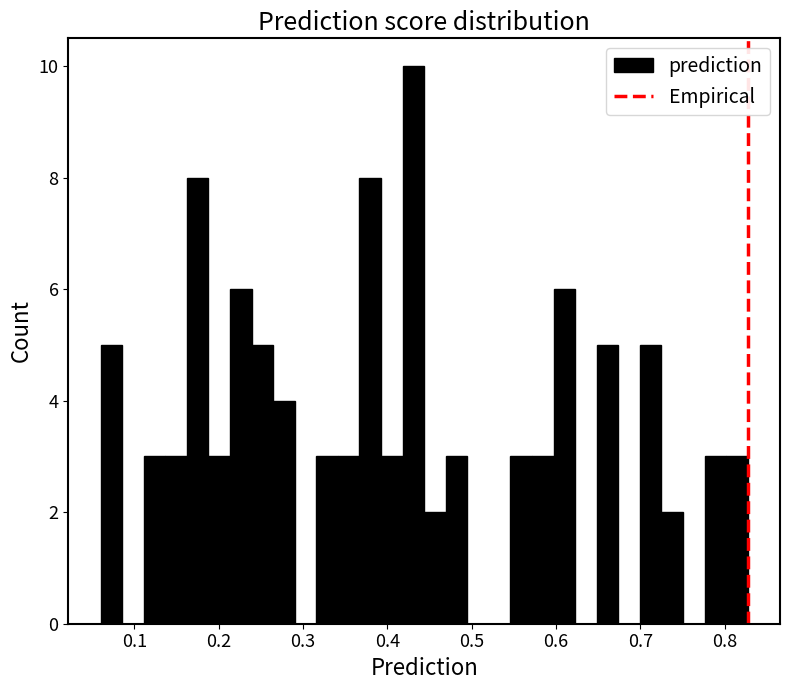

Around what value on the x-axis is the tallest bar? Give the approximate position of its centre, as read against the axis.

0.43